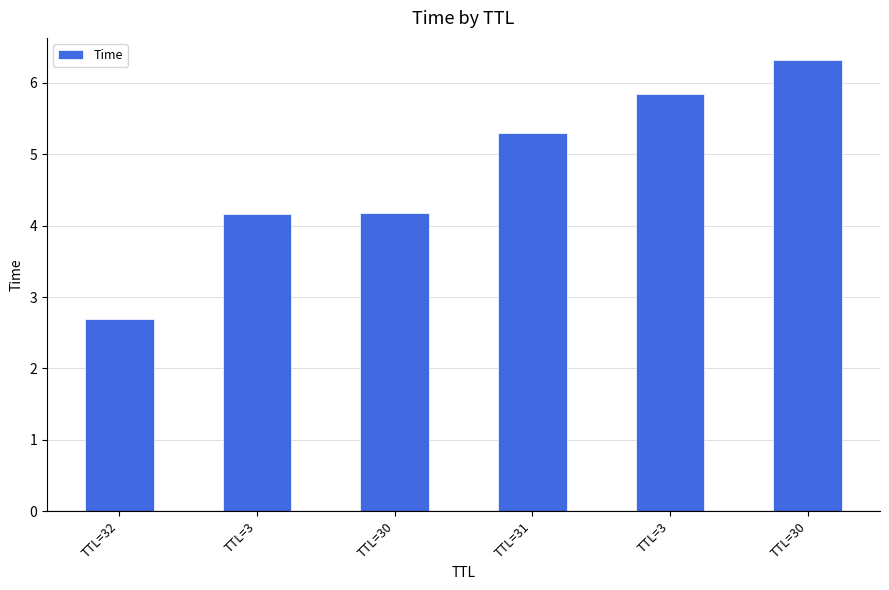

Count the number of categories in the chart.

6